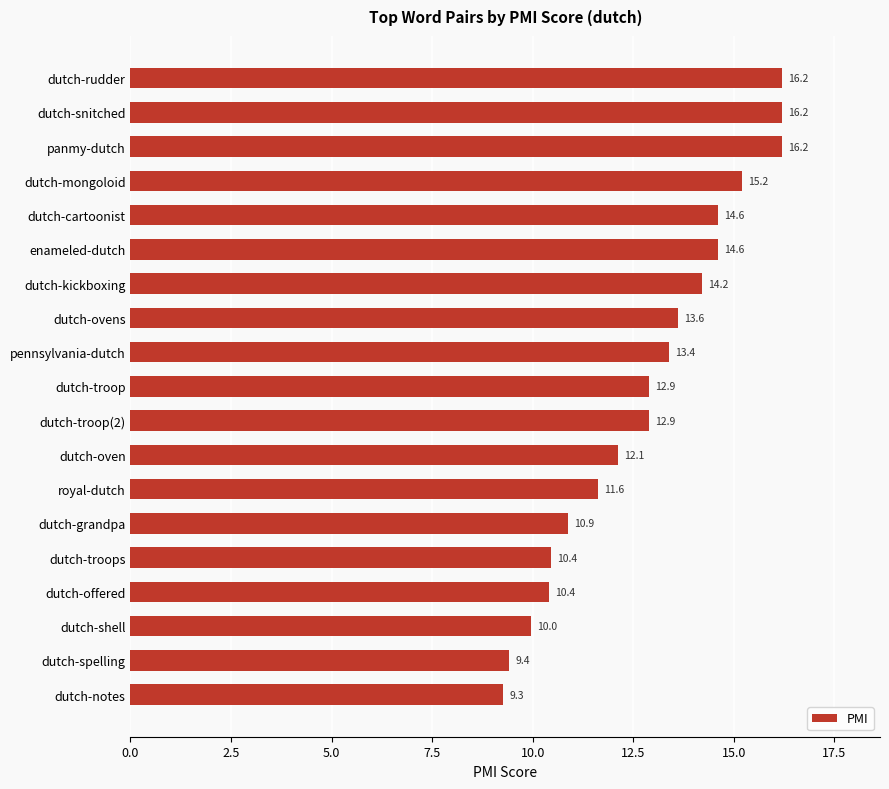

Reading top to bottom, what are all the values shown in this chart?

16.2	16.2	16.2	15.2	14.6	14.6	14.2	13.6	13.4	12.9	12.9	12.1	11.6	10.9	10.4	10.4	10.0	9.4	9.3